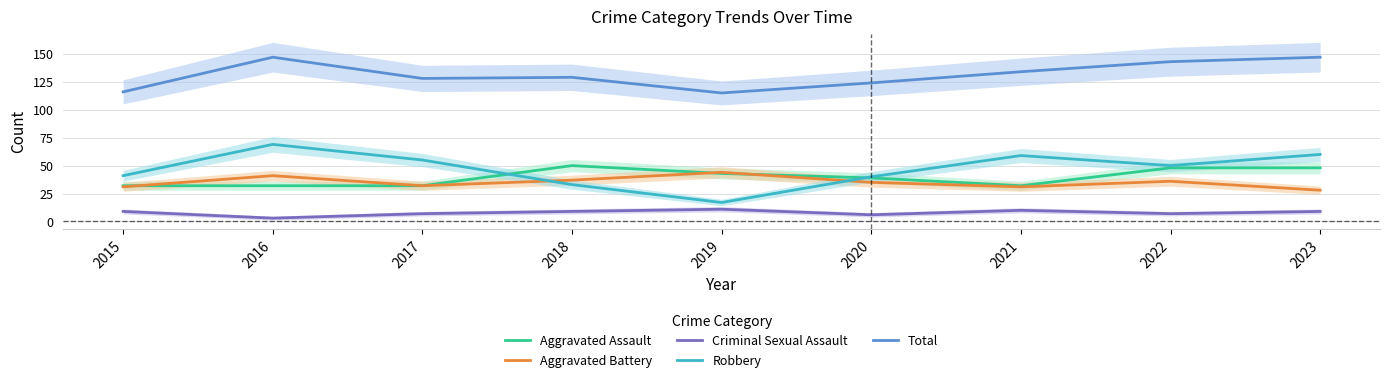

List the series in order of their peak value, lowest first.

Criminal Sexual Assault, Aggravated Battery, Aggravated Assault, Robbery, Total